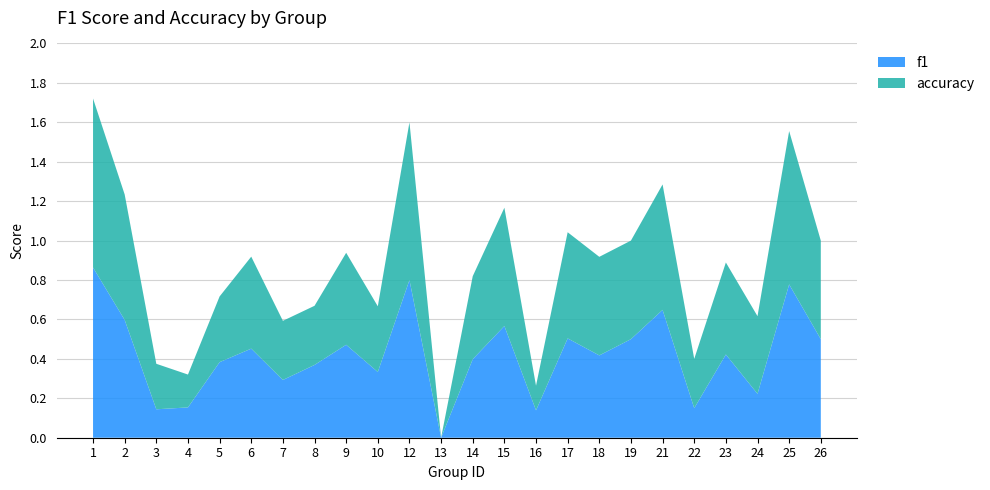

Reading left to right, extract all data points from this chart.

f1: 0.9	0.6	0.1	0.2	0.4	0.5	0.3	0.4	0.5	0.3	0.8	0.0	0.4	0.6	0.1	0.5	0.4	0.5	0.6	0.2	0.4	0.2	0.8	0.5
accuracy: 0.9	0.6	0.2	0.2	0.3	0.5	0.3	0.3	0.5	0.3	0.8	0.0	0.4	0.6	0.1	0.5	0.5	0.5	0.6	0.2	0.5	0.4	0.8	0.5